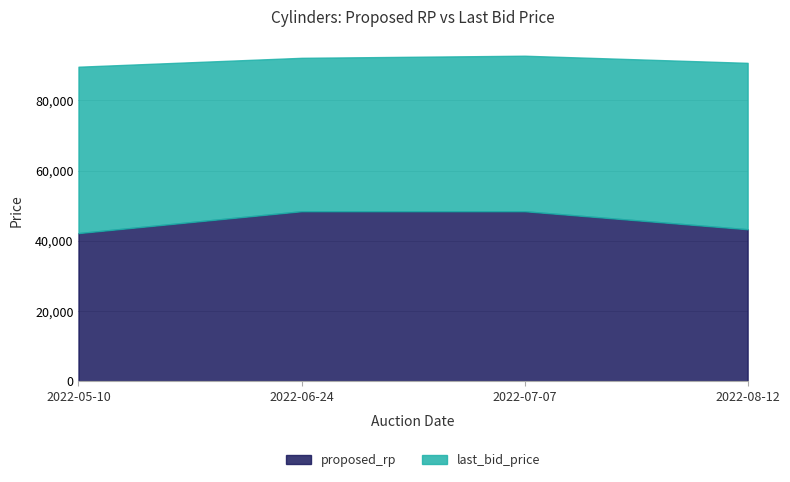

True or false: proposed_rp has more than 1 interior local peaks.

False